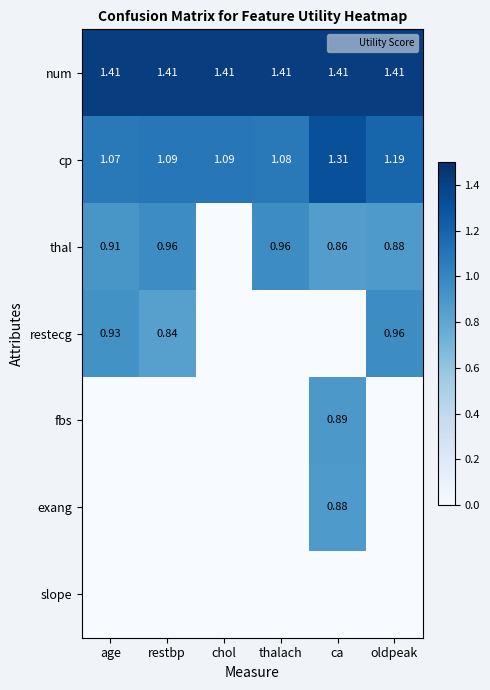

What is the sum of the cp values at restbp and thalach?

2.2